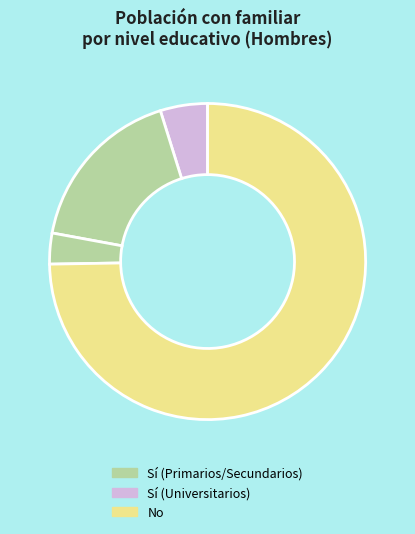

How many slices are in this pie chart?

4